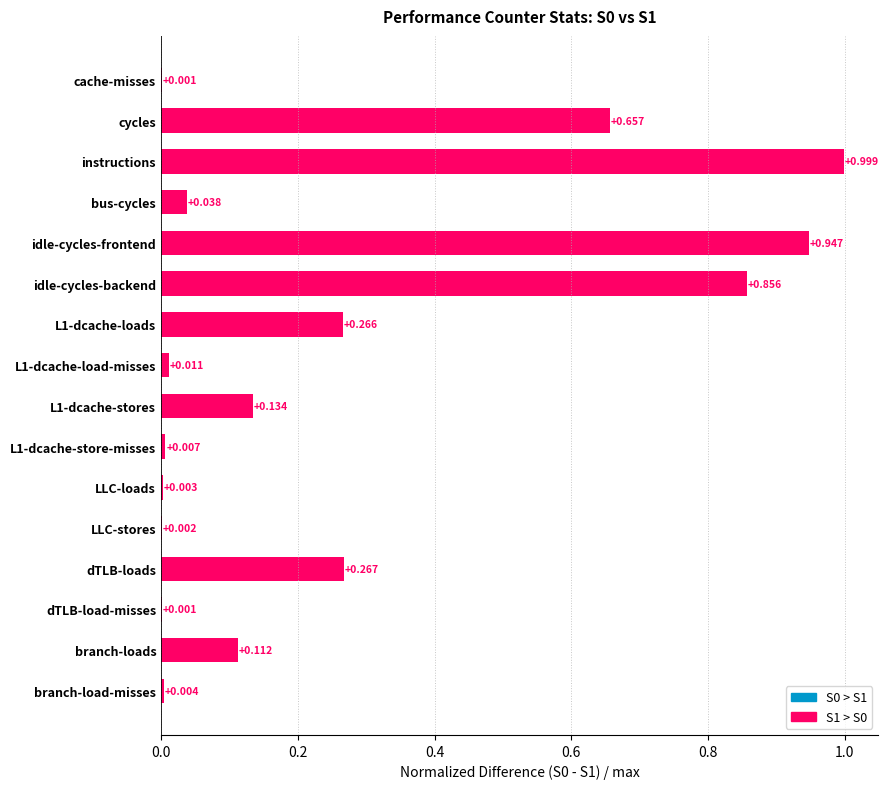

What is the sum of the values at branch-load-misses and idle-cycles-frontend?

1.0